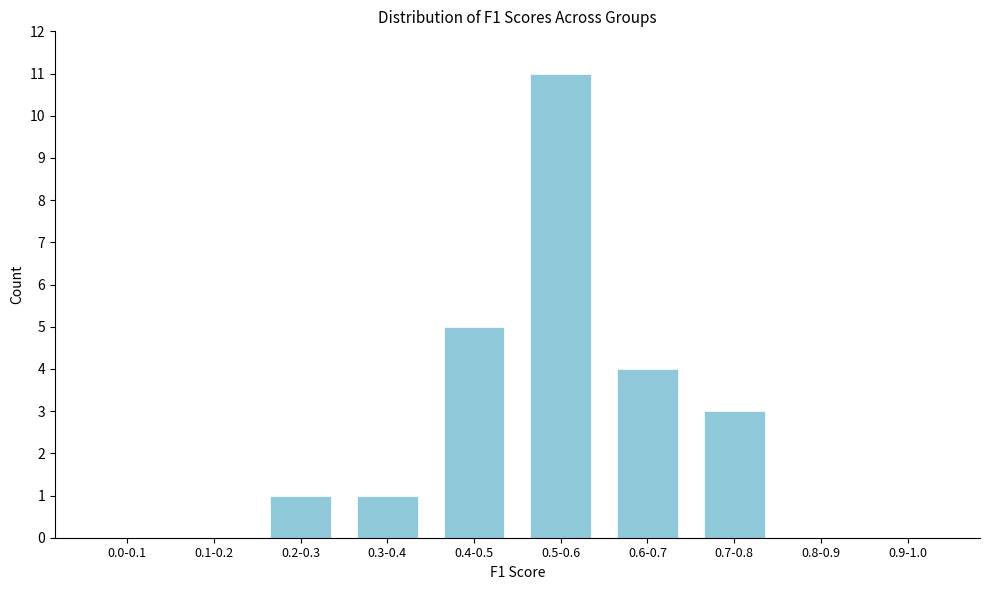

Reading left to right, extract all data points from this chart.

0.0-0.1=0	0.1-0.2=0	0.2-0.3=1	0.3-0.4=1	0.4-0.5=5	0.5-0.6=11	0.6-0.7=4	0.7-0.8=3	0.8-0.9=0	0.9-1.0=0